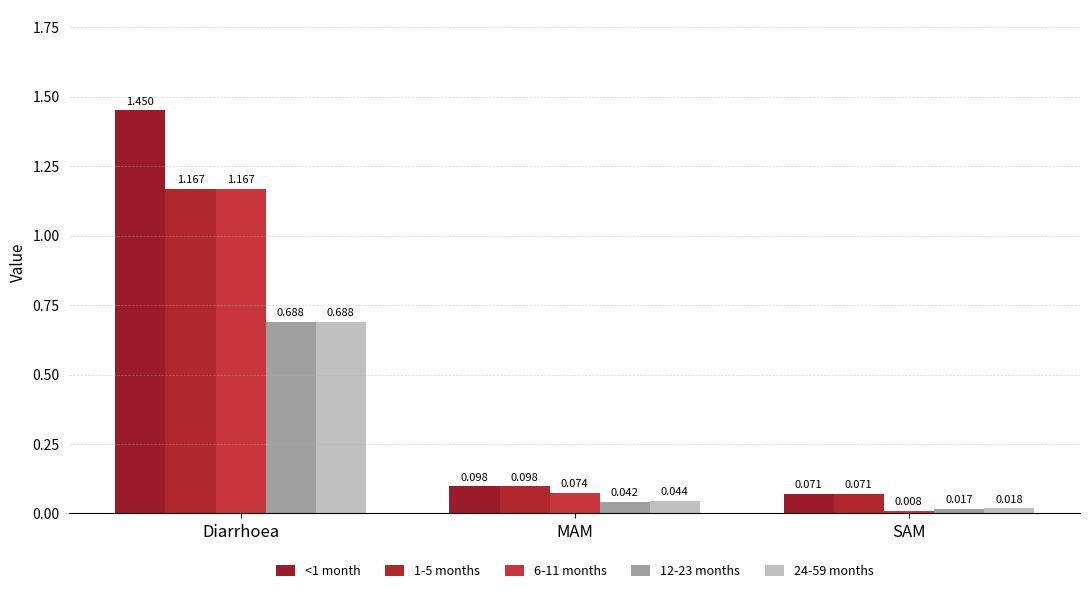

What is the sum of all <1 month values?

1.6